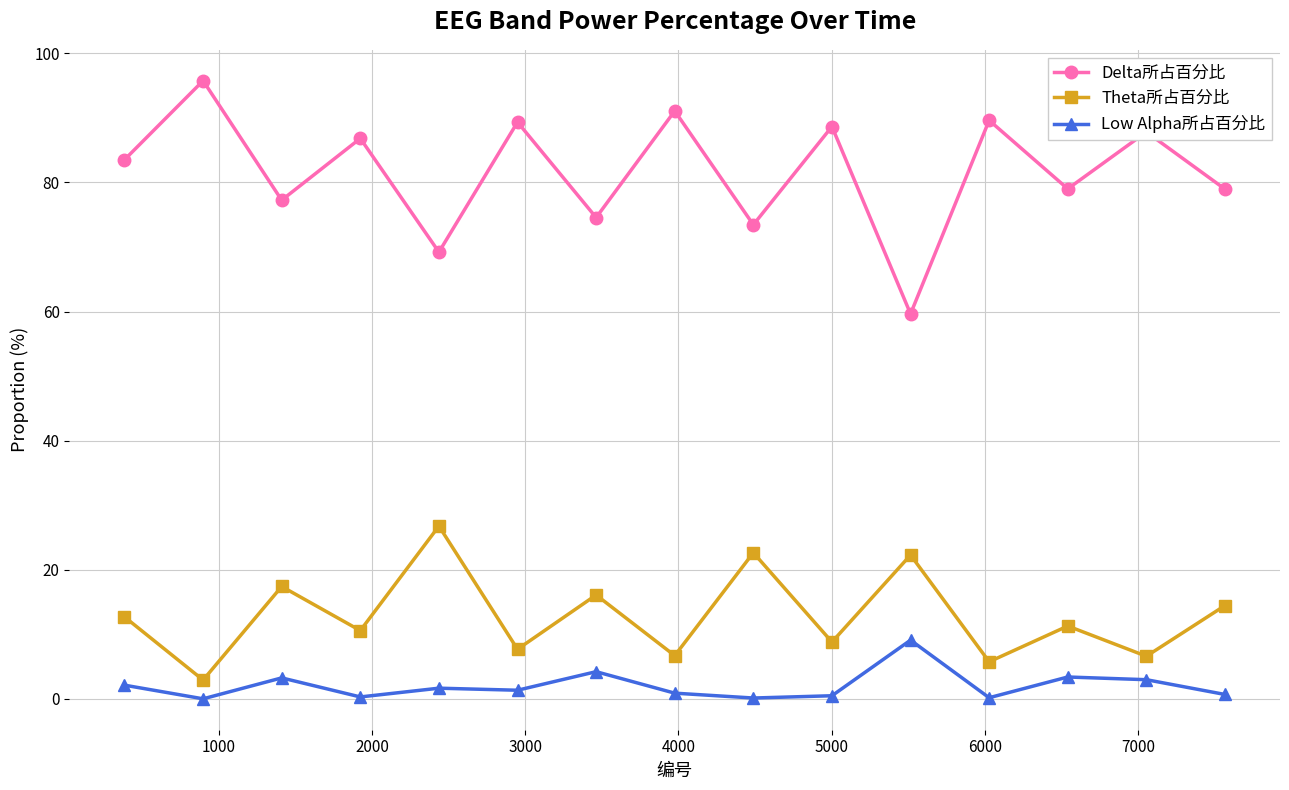

At how many categories does at least one series exceed 21?

15